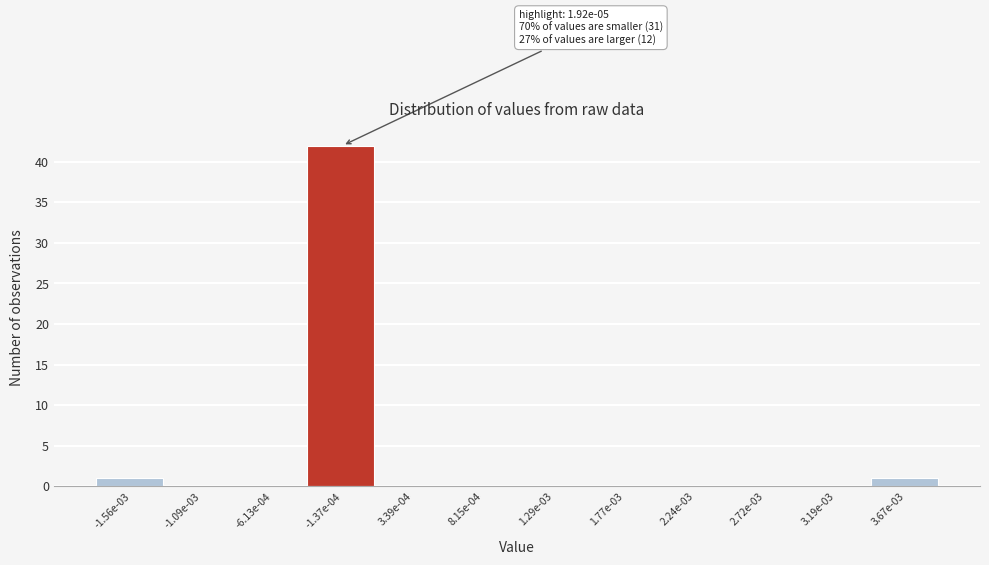

Reading left to right, extract all data points from this chart.

-1.56e-03=1	-1.09e-03=0	-6.13e-04=0	-1.37e-04=42	3.39e-04=0	8.15e-04=0	1.29e-03=0	1.77e-03=0	2.24e-03=0	2.72e-03=0	3.19e-03=0	3.67e-03=1